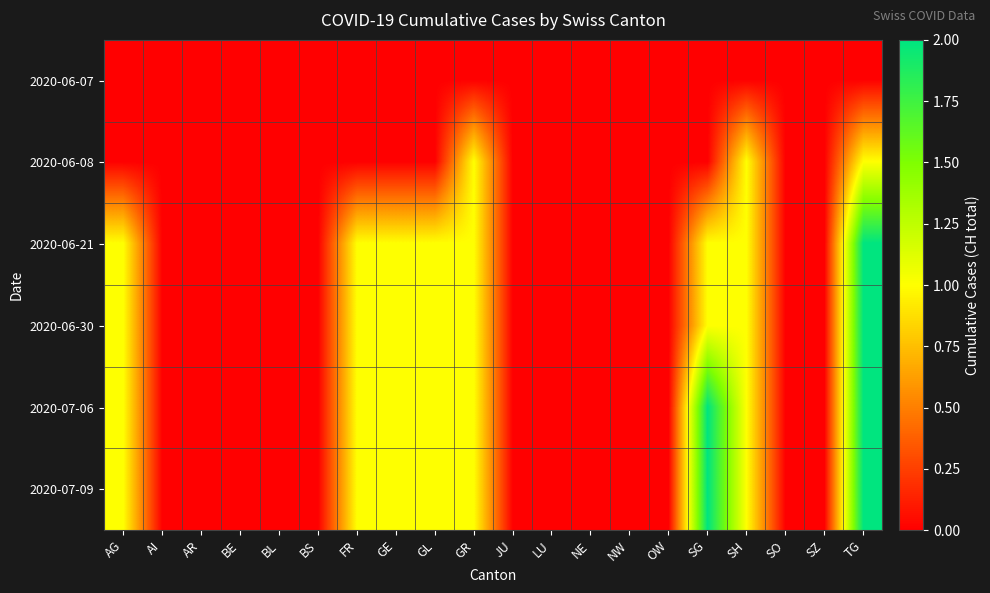

Reading left to right, transcribe all the data shown in this chart.

2020-06-07: AG=0	AI=0	AR=0	BE=0	BL=0	BS=0	FR=0	GE=0	GL=0	GR=0	JU=0	LU=0	NE=0	NW=0	OW=0	SG=0	SH=0	SO=0	SZ=0	TG=0
2020-06-08: AG=0	AI=0	AR=0	BE=0	BL=0	BS=0	FR=0	GE=0	GL=0	GR=1	JU=0	LU=0	NE=0	NW=0	OW=0	SG=0	SH=1	SO=0	SZ=0	TG=1
2020-06-21: AG=1	AI=0	AR=0	BE=0	BL=0	BS=0	FR=1	GE=1	GL=1	GR=1	JU=0	LU=0	NE=0	NW=0	OW=0	SG=1	SH=1	SO=0	SZ=0	TG=2
2020-06-30: AG=1	AI=0	AR=0	BE=0	BL=0	BS=0	FR=1	GE=1	GL=1	GR=1	JU=0	LU=0	NE=0	NW=0	OW=0	SG=1	SH=1	SO=0	SZ=0	TG=2
2020-07-06: AG=1	AI=0	AR=0	BE=0	BL=0	BS=0	FR=1	GE=1	GL=1	GR=1	JU=0	LU=0	NE=0	NW=0	OW=0	SG=2	SH=1	SO=0	SZ=0	TG=2
2020-07-09: AG=1	AI=0	AR=0	BE=0	BL=0	BS=0	FR=1	GE=1	GL=1	GR=1	JU=0	LU=0	NE=0	NW=0	OW=0	SG=2	SH=1	SO=0	SZ=0	TG=2